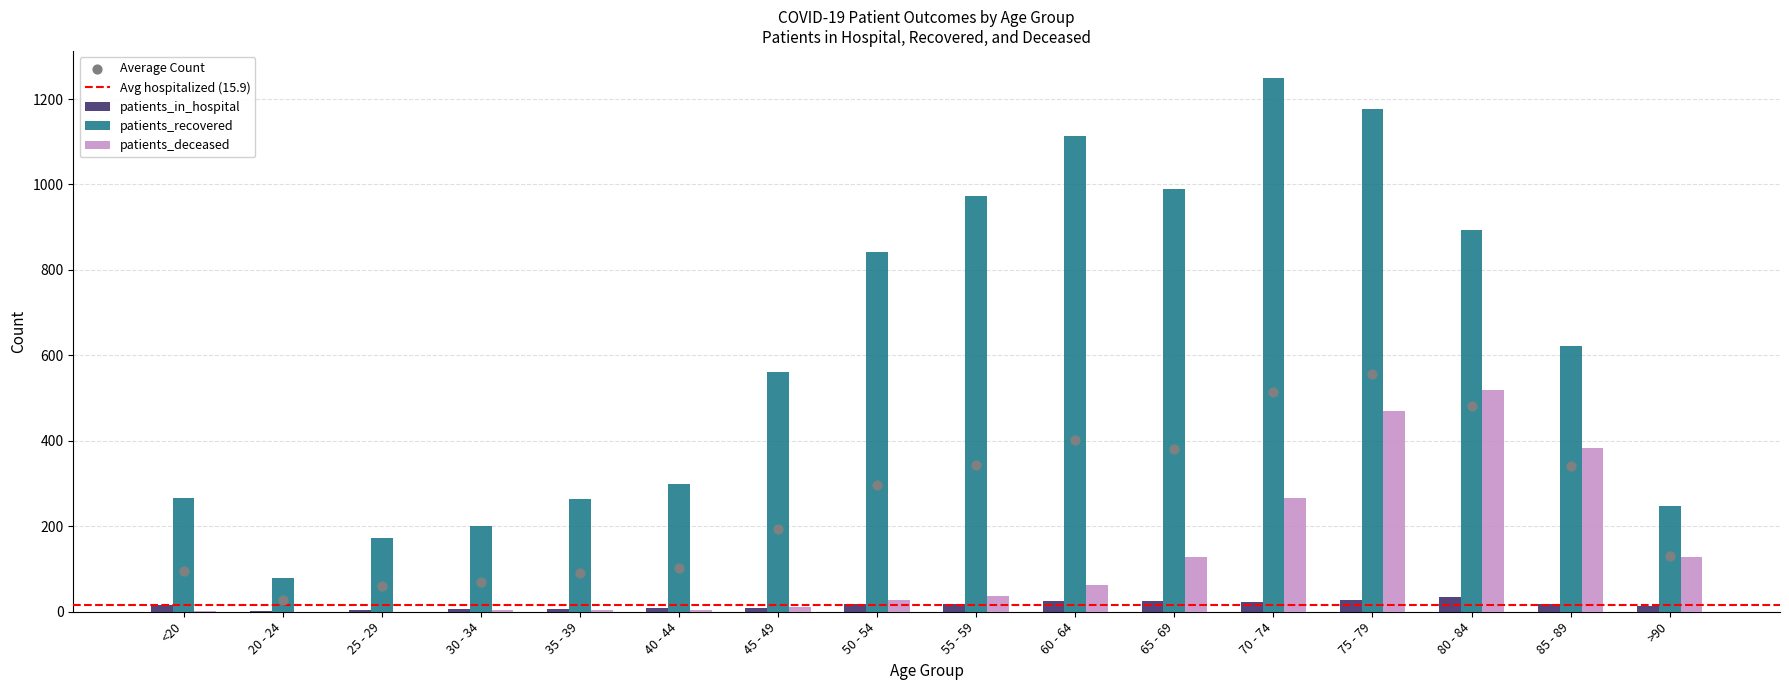

At which category is the sum across all series the highest?

75 - 79